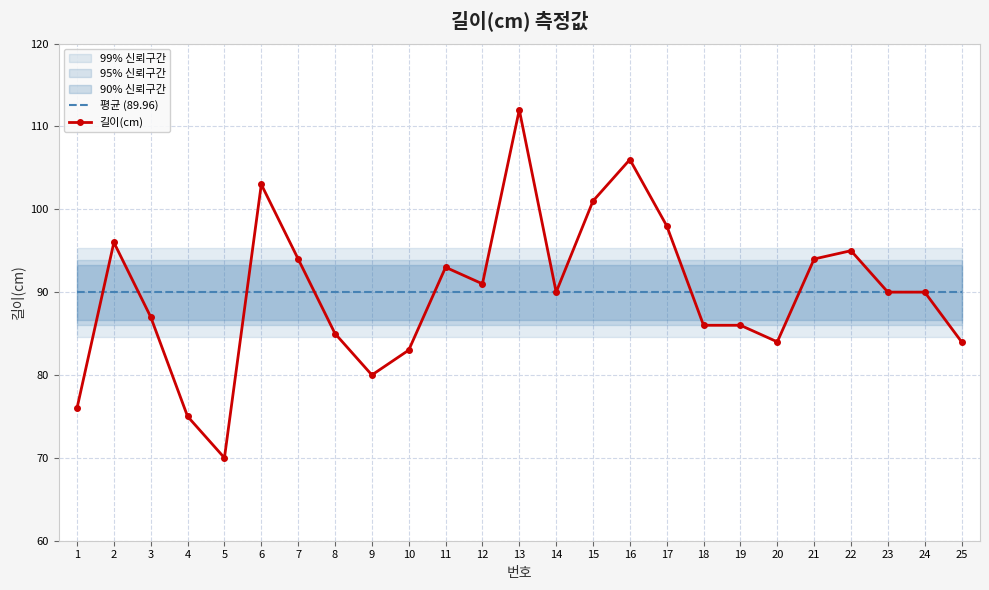

Which series has the largest range (max minus min)?

길이(cm)